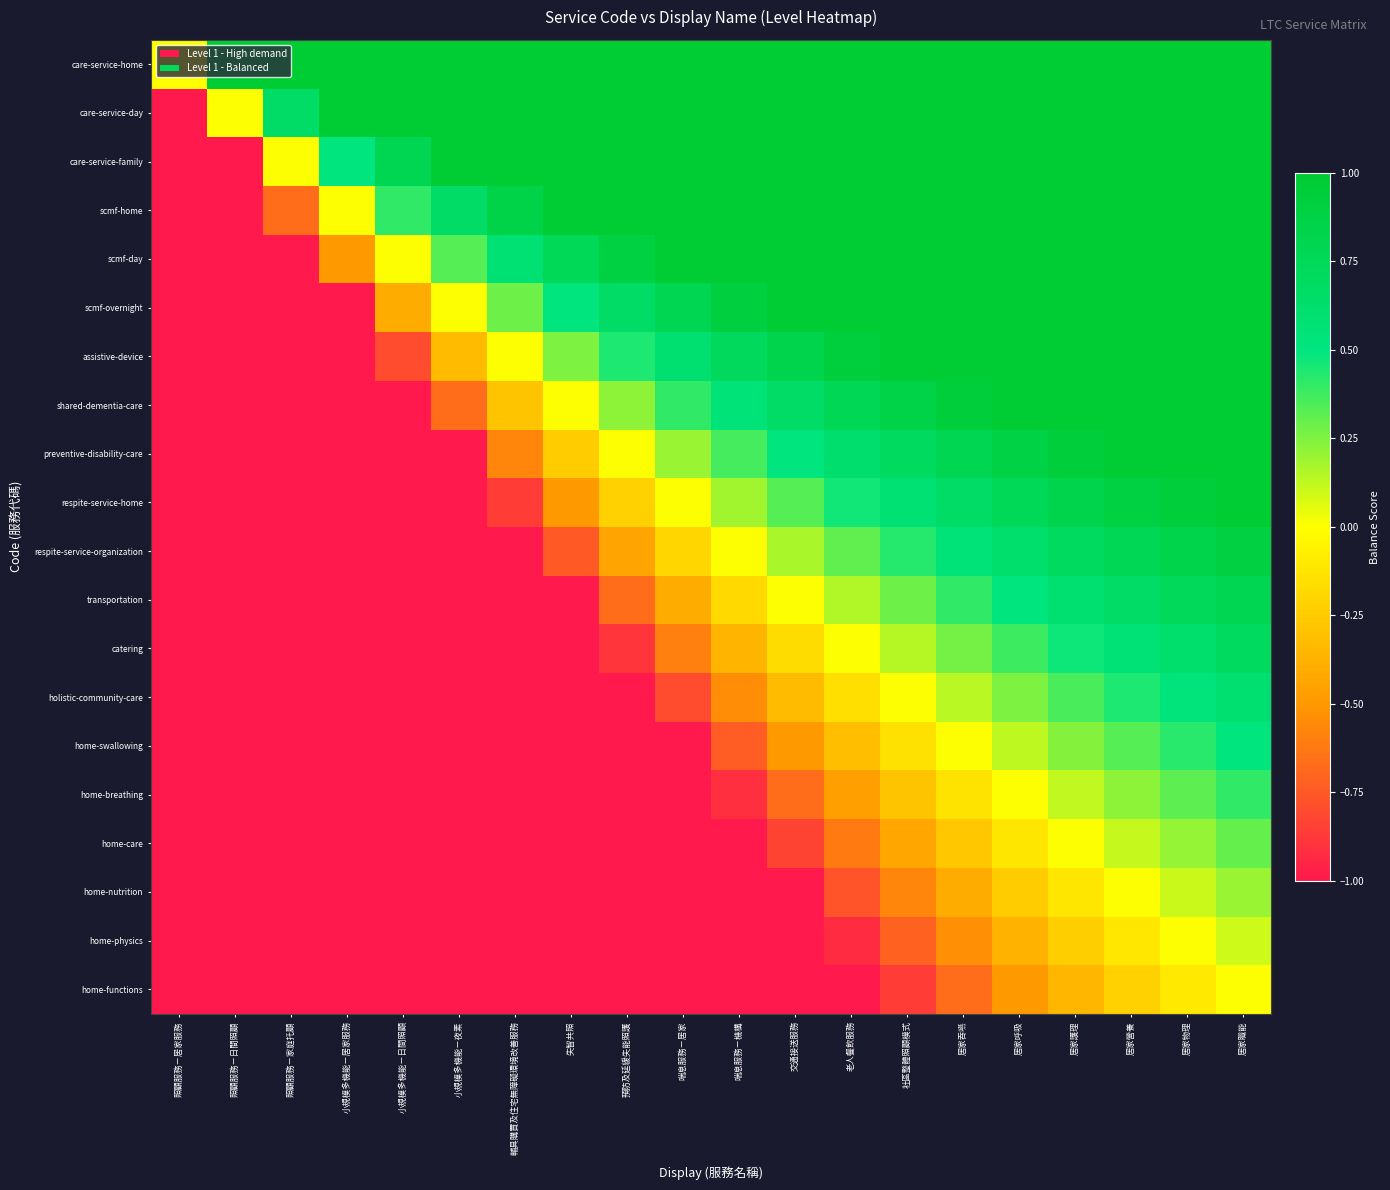

Which category has the highest value across all series?

照顧服務－日間照顧